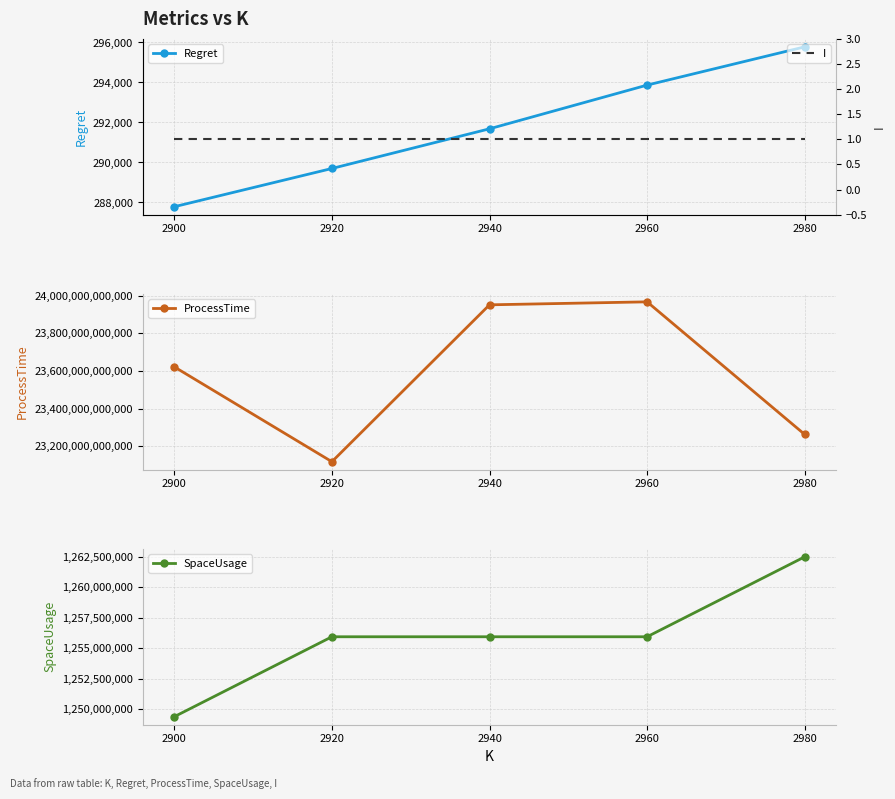

What are all the series names shown in the legend?

Regret, ProcessTime, SpaceUsage, I